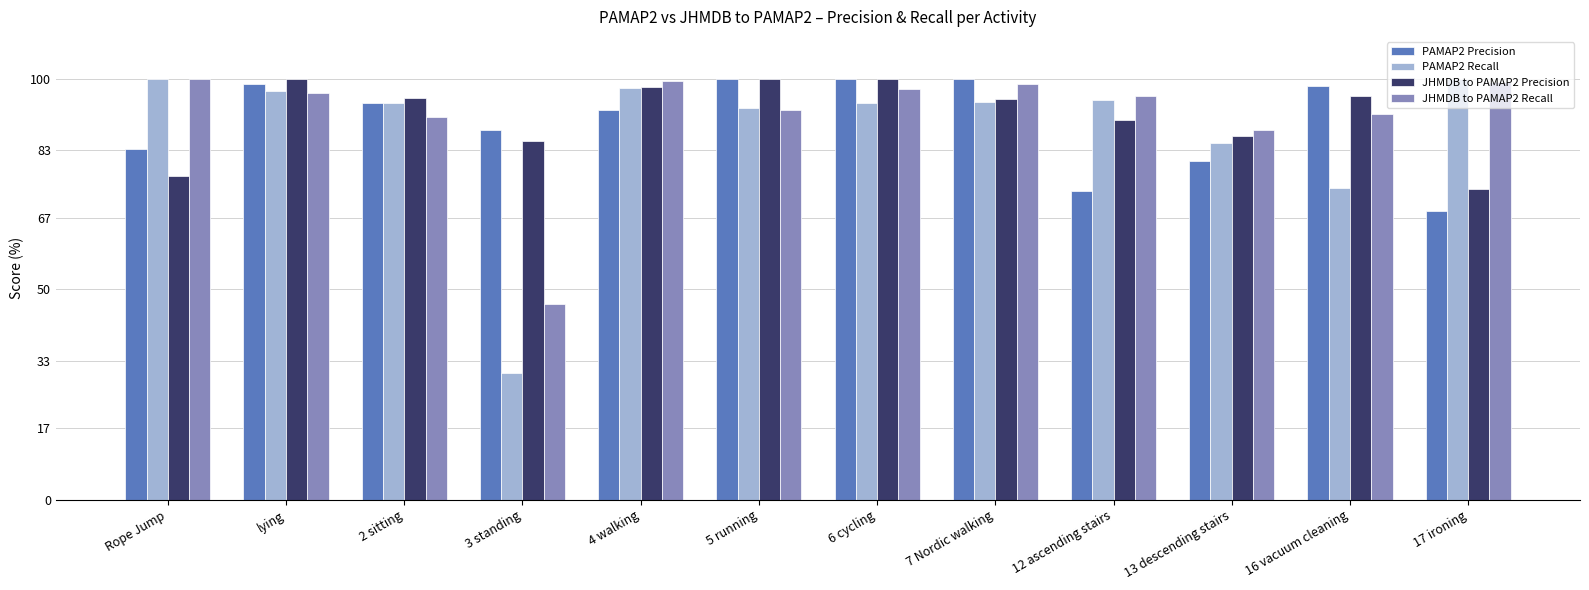

How many bars are there in total?

48